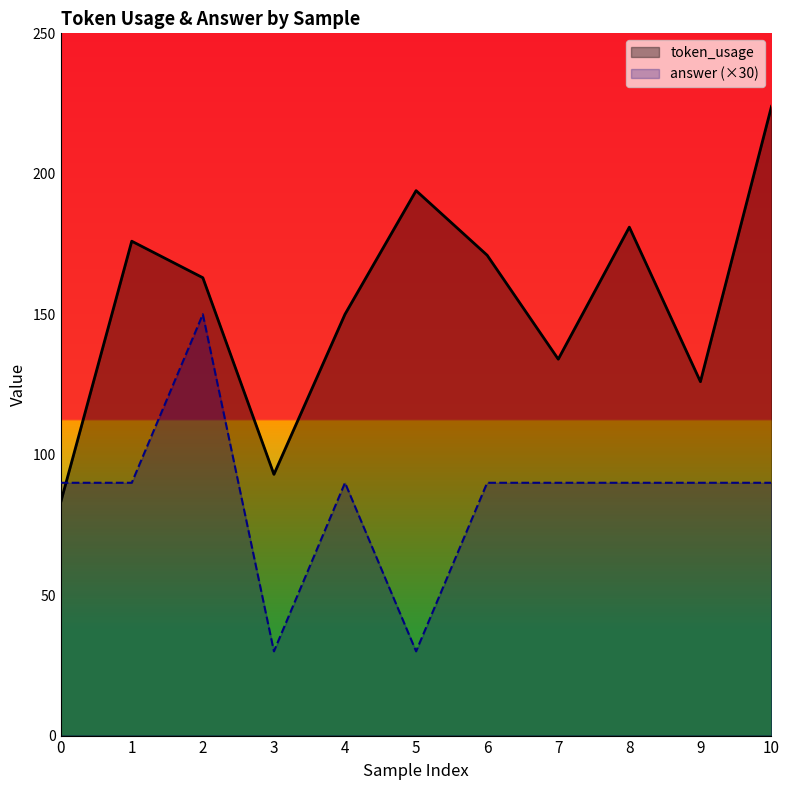

True or false: answer has a value of 133 at 9.

False